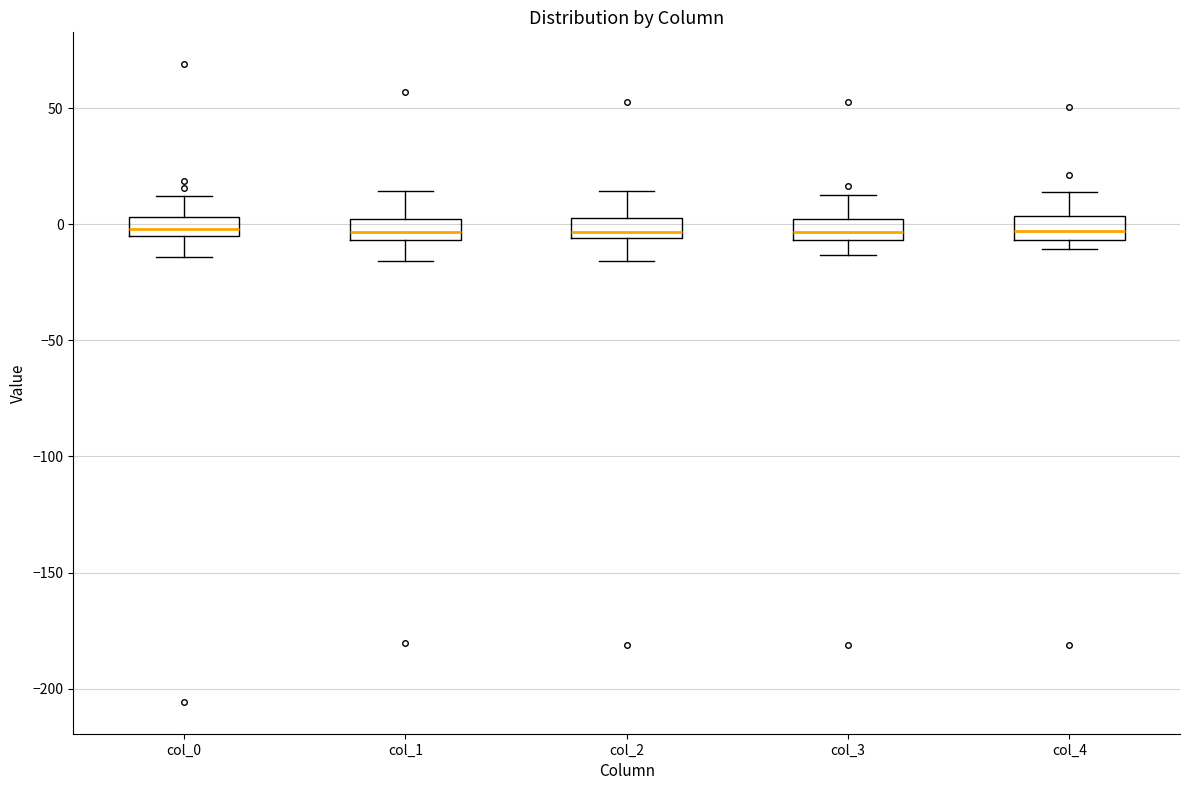

Reading left to right, read every box against the y-axis: the position of its median line, the range the box covers, and the ends of its whiskers. The values are not printed on the chart, so give them approximately, as read against the axis.

col_0: median 0, box -5 to 5, whiskers -15 to 10
col_1: median -5 (inside the box), box -5 to 0, whiskers -15 to 15
col_2: median -5 (just above the box's lower edge), box -5 to 5, whiskers -15 to 15
col_3: median -5 (inside the box), box -5 to 0, whiskers -15 to 15
col_4: median -5 (inside the box), box -5 to 5, whiskers -10 to 15